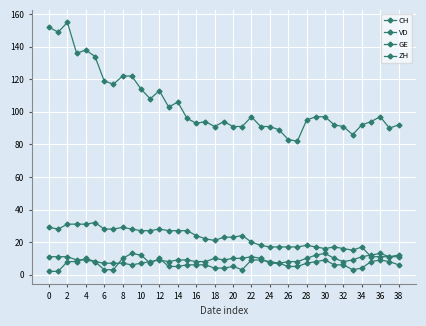

How many lines are shown in the chart?

4